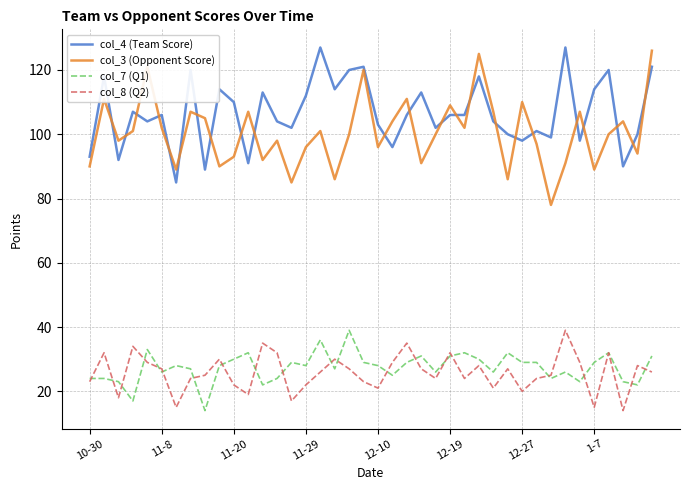

What is the greatest value displayed?

127